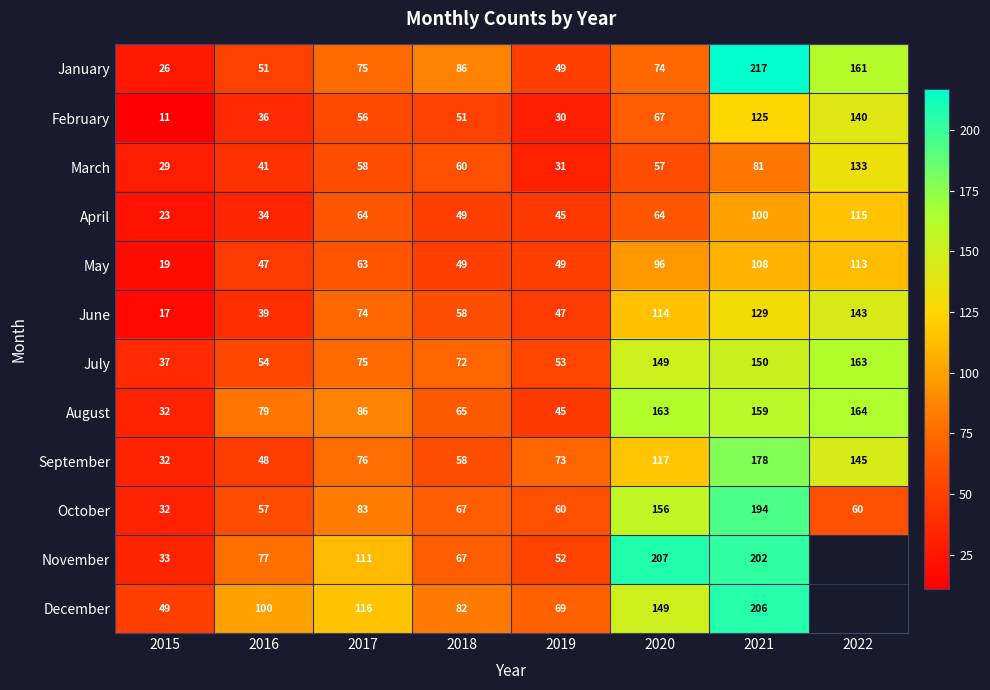

True or false: November has a value of 67.0 at 2018.

True